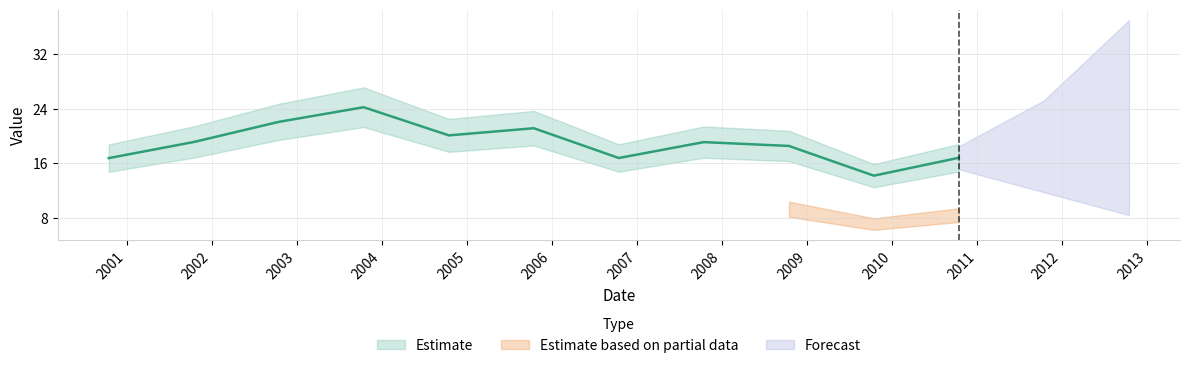

Reading left to right, what are all the values shown in this chart?

2000-10-15=16.8	2001-10-15=19.1	2002-10-15=22.1	2003-10-15=24.2	2004-10-15=20.1	2005-10-15=21.1	2006-10-15=16.8	2007-10-15=19.1	2008-10-15=18.5	2009-10-15=14.2	2010-10-15=16.8